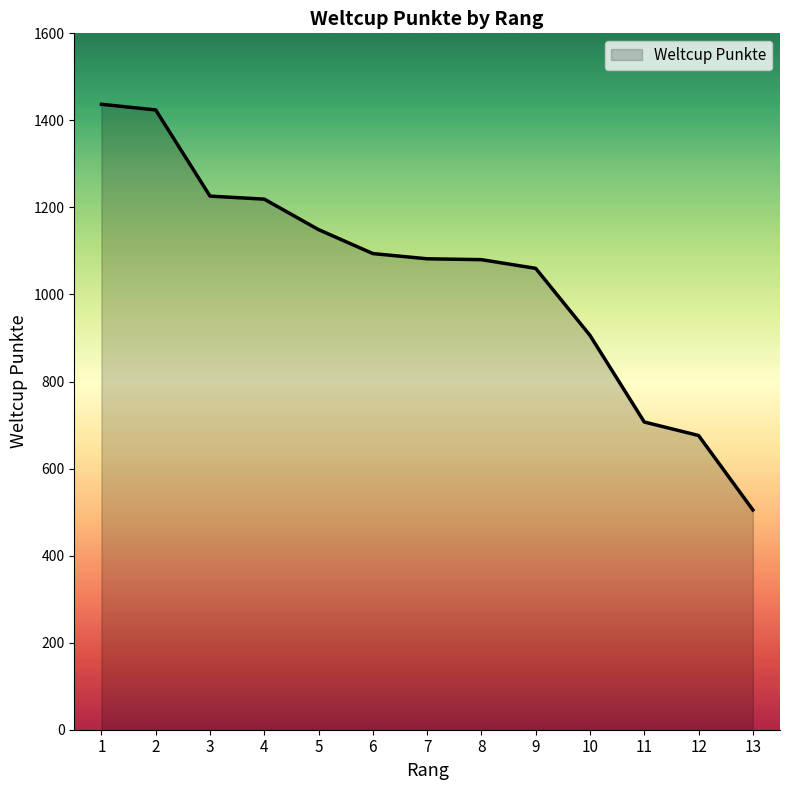

At which label does the data first exceed 1082?

1